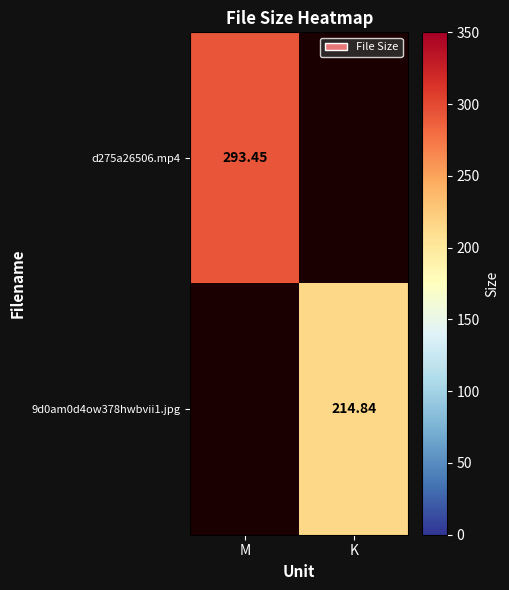

At how many categories does at least one series exceed 226?

1